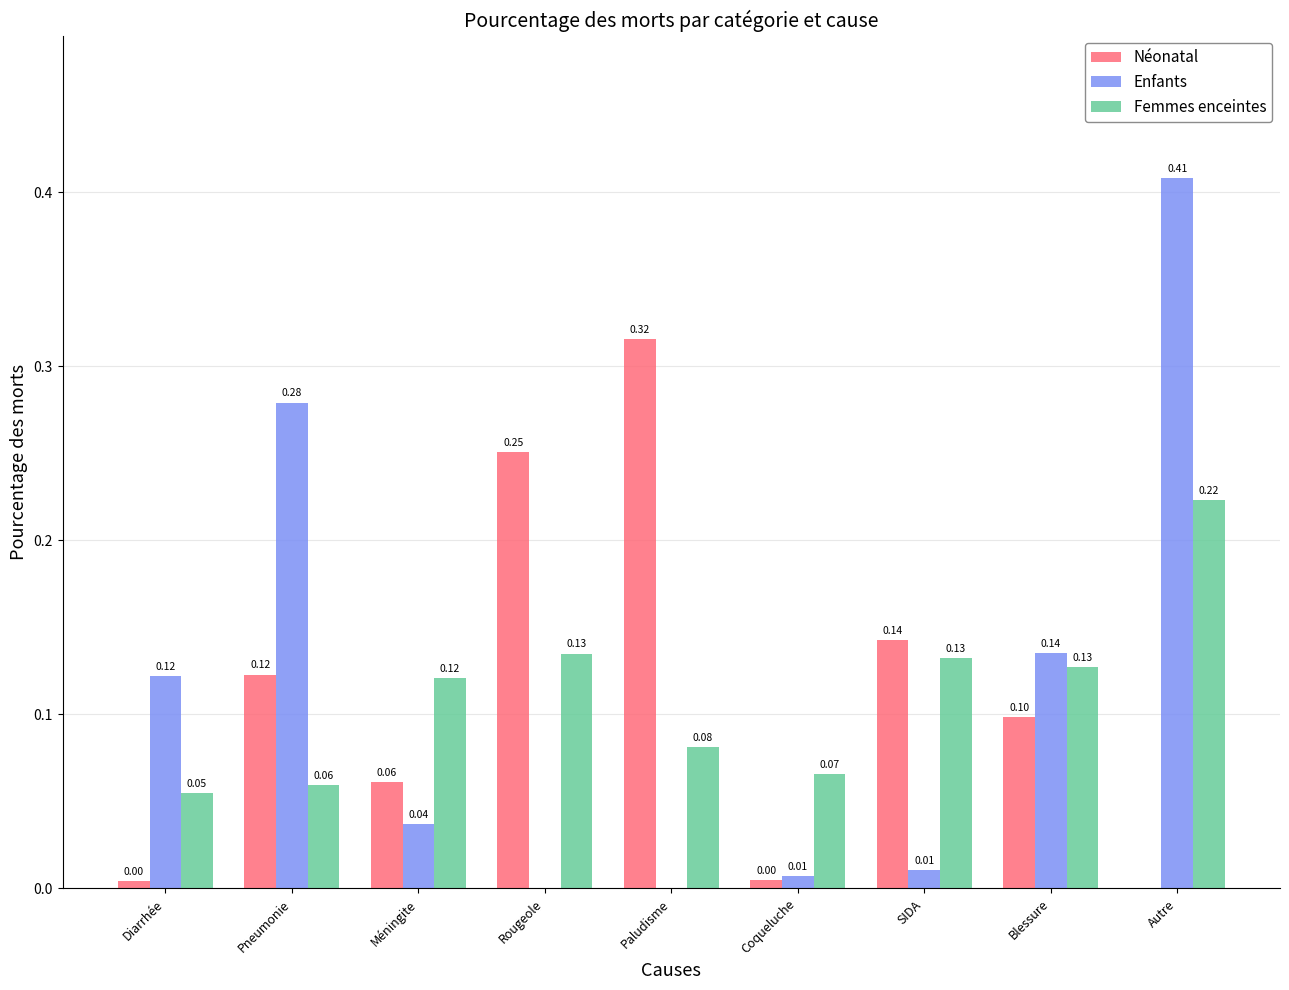

The value of Néonatal at Pneumonie is 0.1. True or false?

True